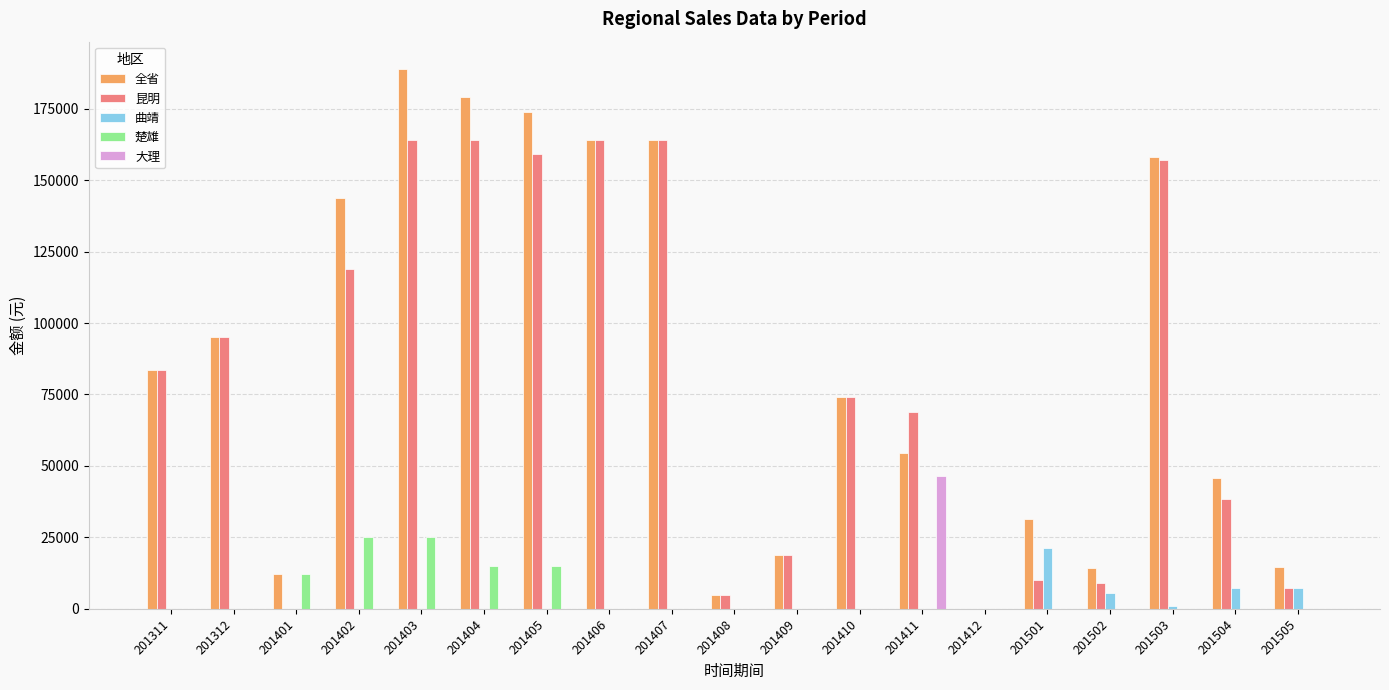

What is the sum of all 曲靖 values?

42284.6